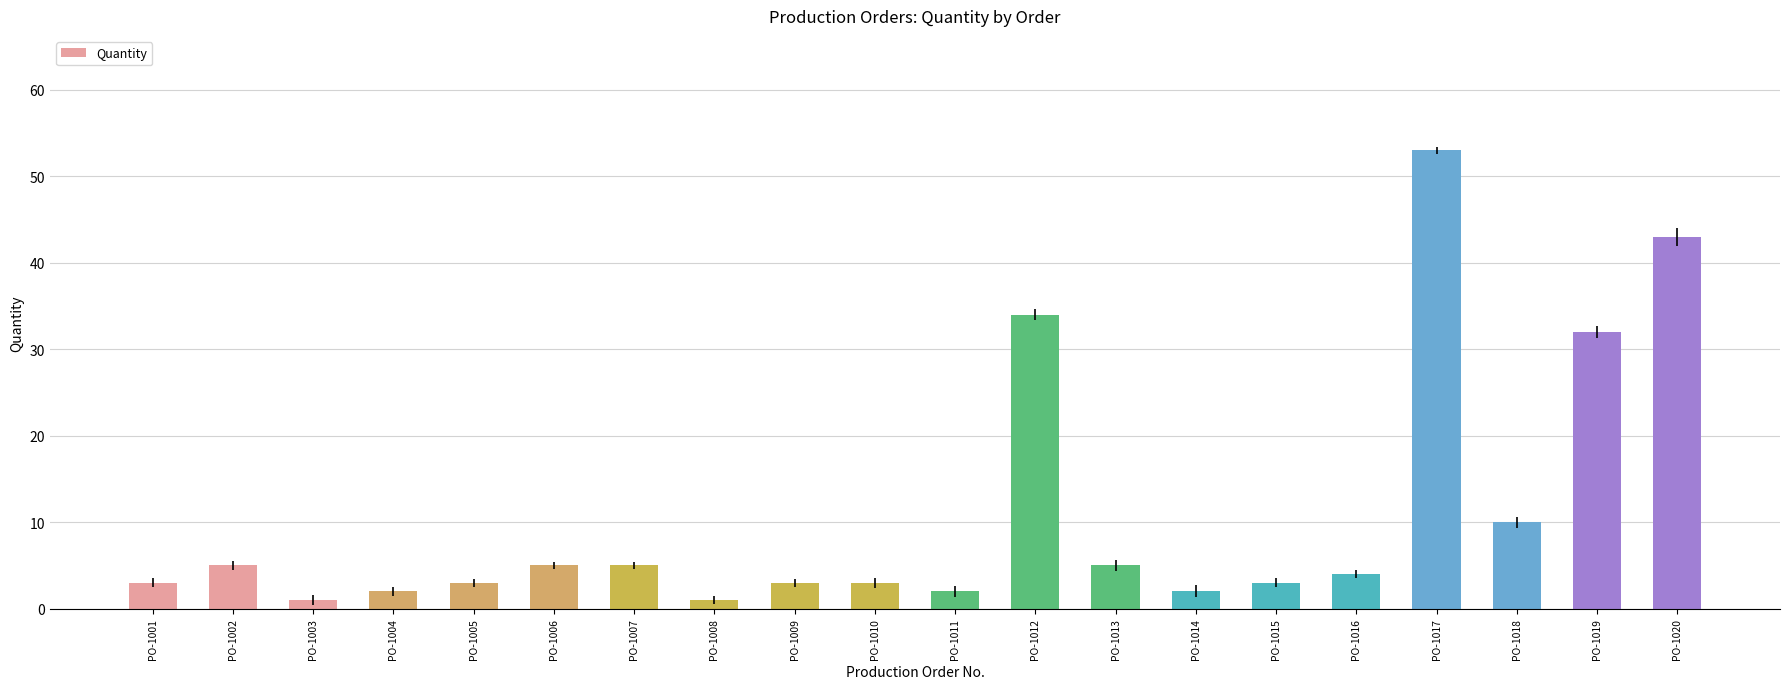

Reading left to right, transcribe all the data shown in this chart.

3	5	1	2	3	5	5	1	3	3	2	34	5	2	3	4	53	10	32	43